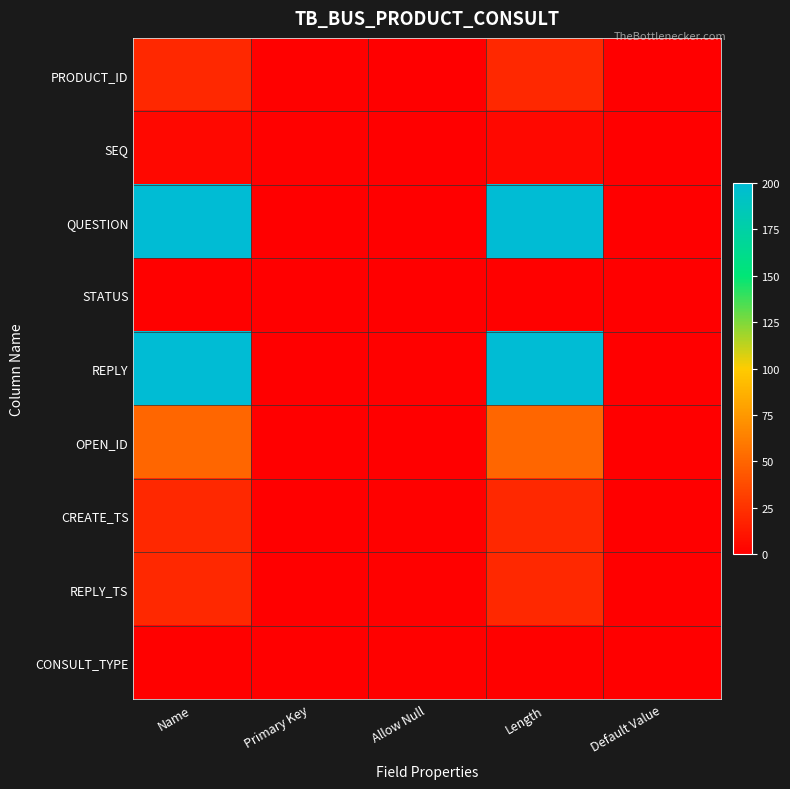

What is the greatest value displayed?

200